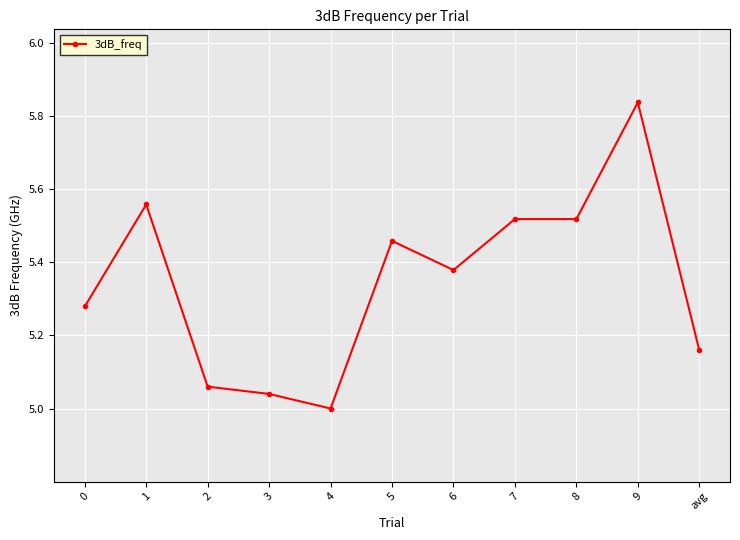

Where is the first local maximum?

1